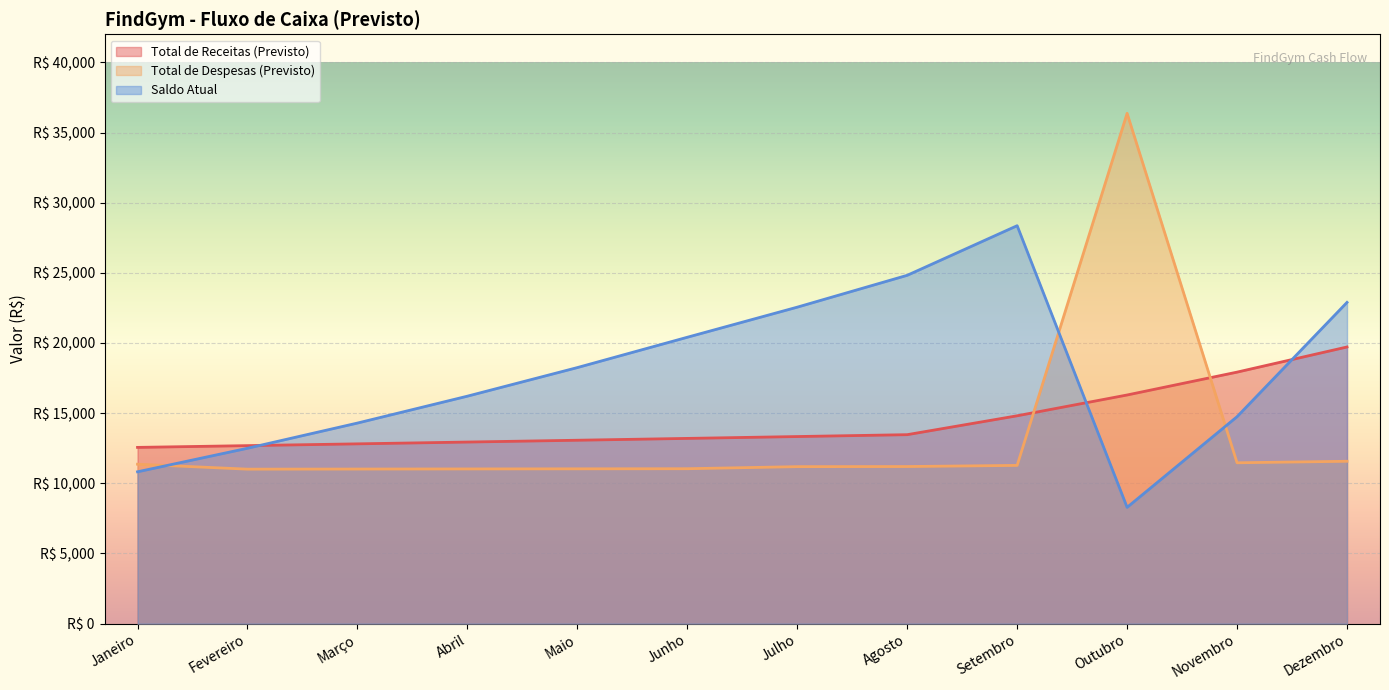

How many values in the Total de Despesas (Previsto) series are below 11196?

6